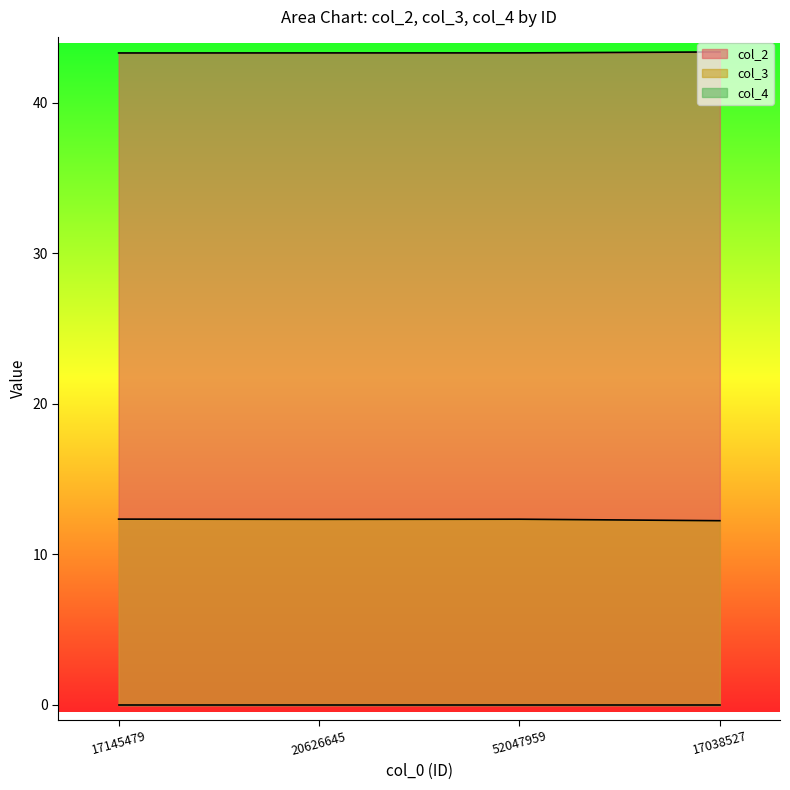

Where is col_3 nearest to the value 12?

17038527